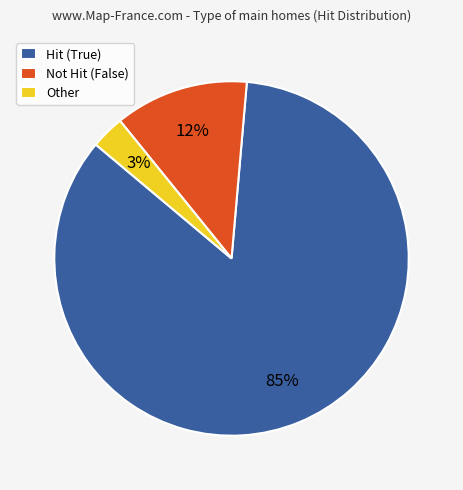

What percentage is the Hit (True) slice, to the nearest percent?

85%